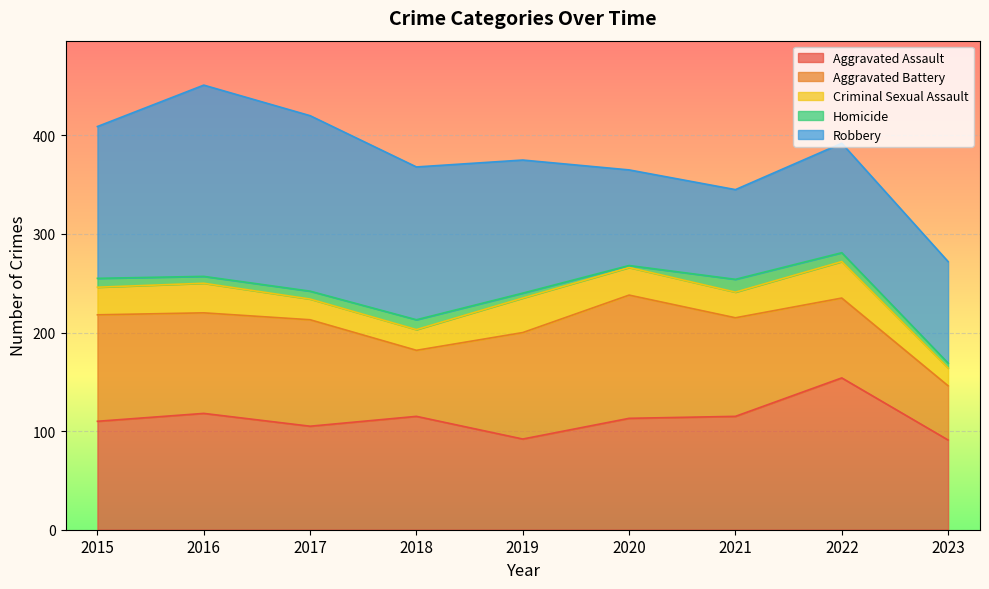

Rank the series by their maximum value, from lowest to highest.

Homicide, Criminal Sexual Assault, Aggravated Battery, Aggravated Assault, Robbery